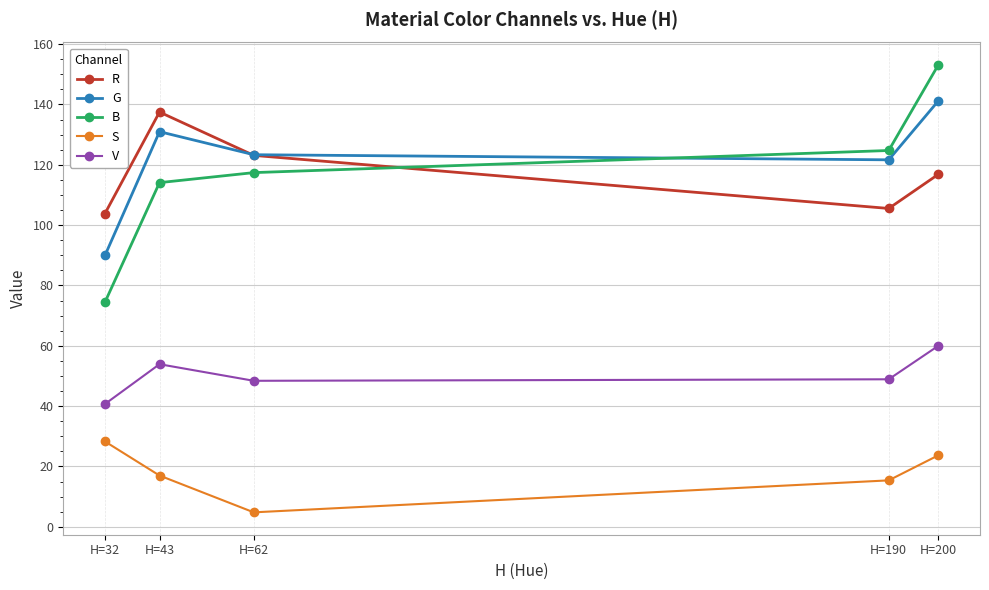

Which category has the lowest value across all series?

H=62